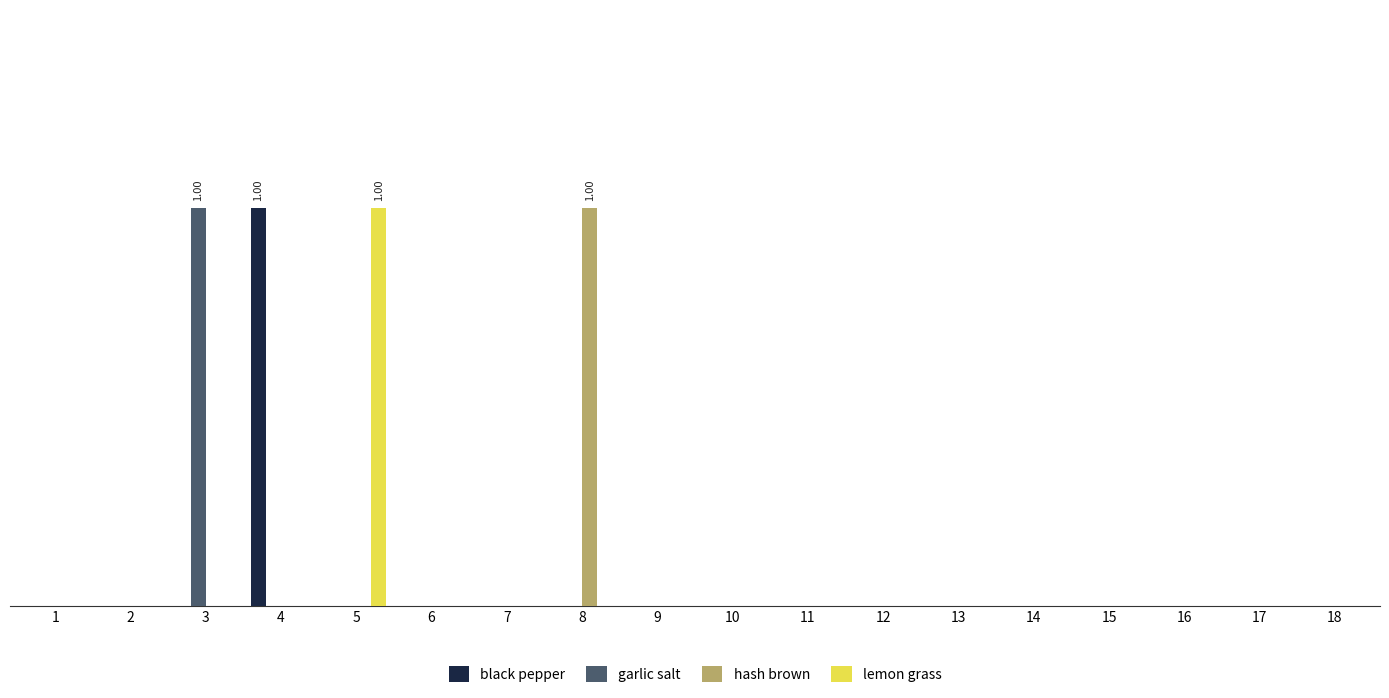

What are all the series names shown in the legend?

black pepper, garlic salt, hash brown, lemon grass